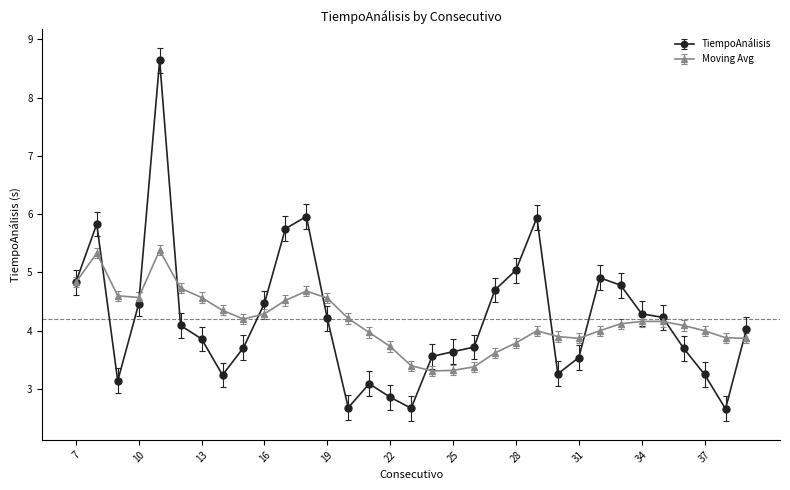

What is the highest value of the Moving Avg series?

5.4